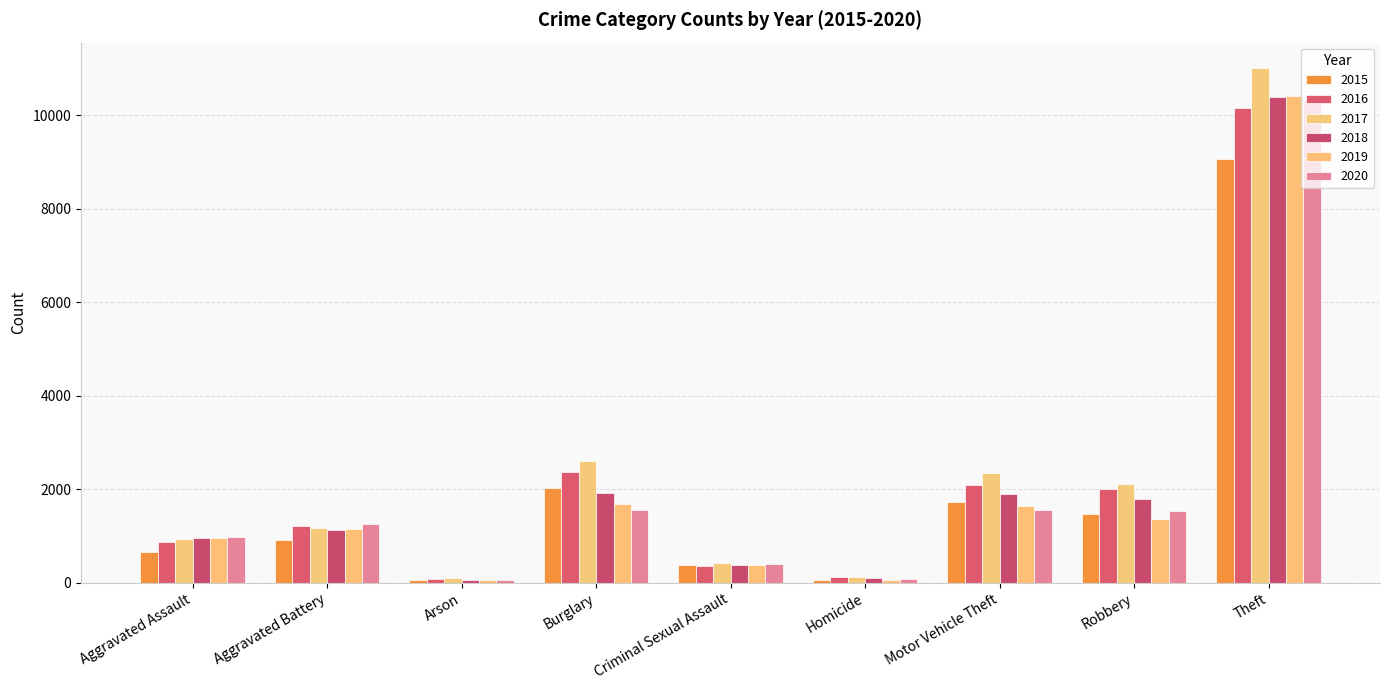

What is the highest value of the 2016 series?

10151